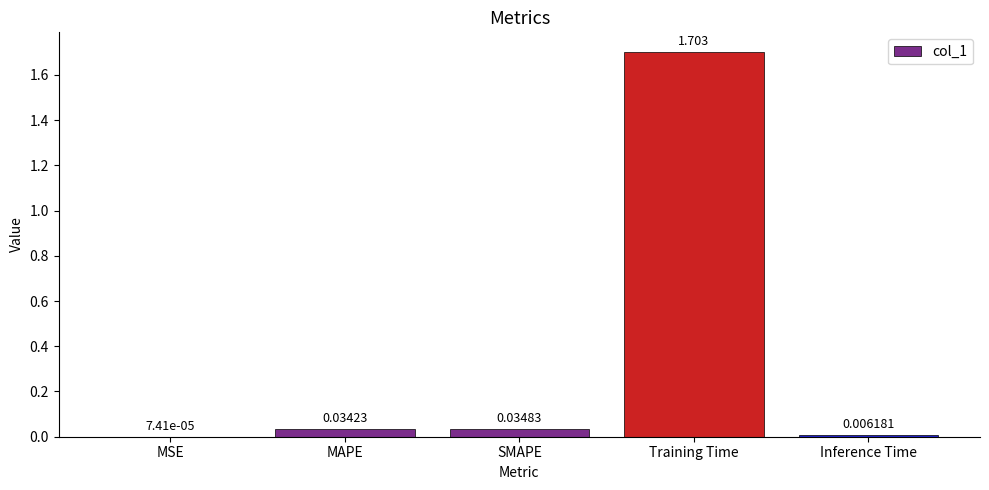

At which category does the chart reach its peak across all series?

Training Time